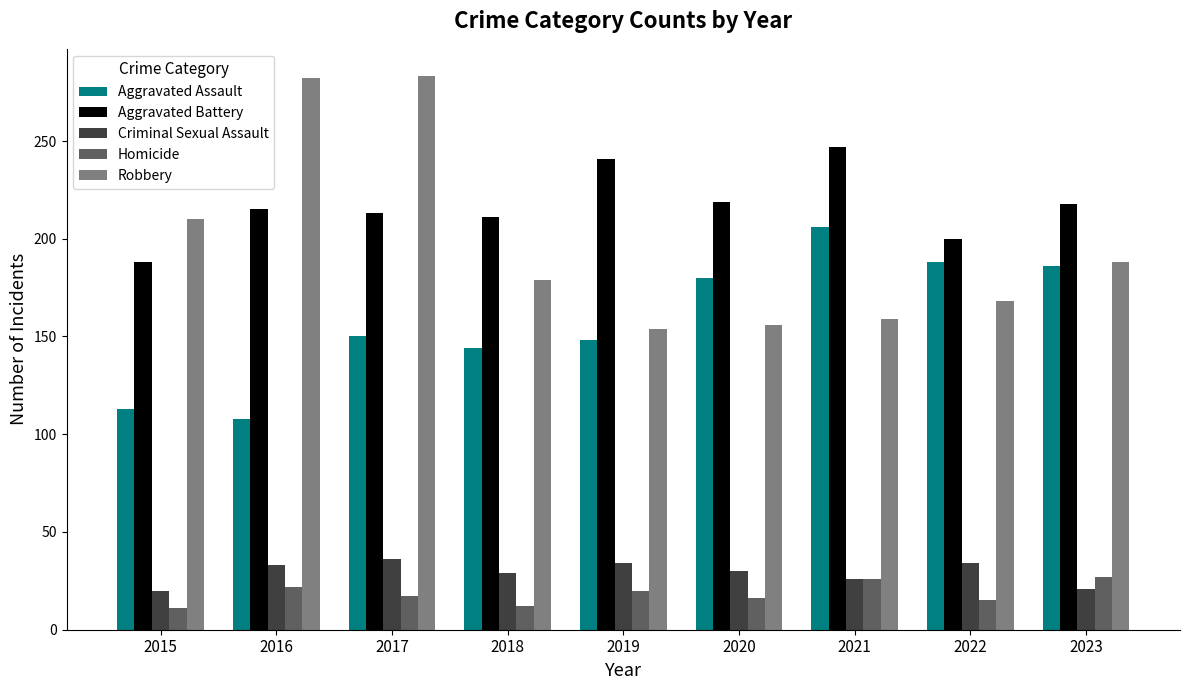

At which label does Aggravated Assault reach its peak?

2021